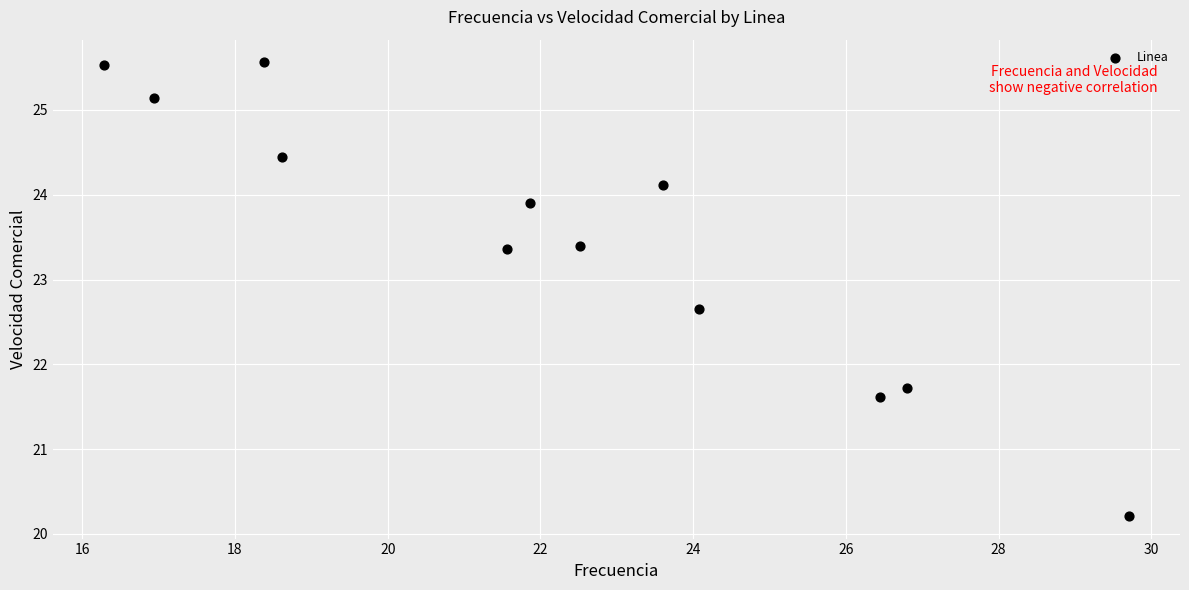

What Y value in the scatter plot is closest to 22?

21.7